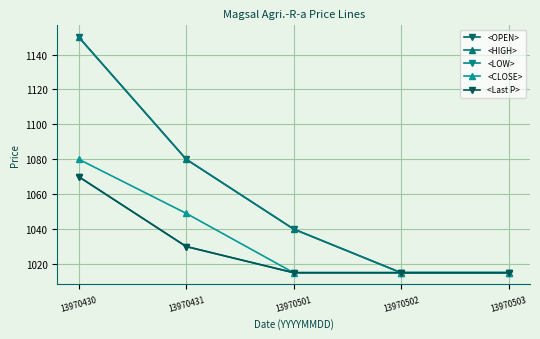

Is this an area chart (filled region under the line)?

No